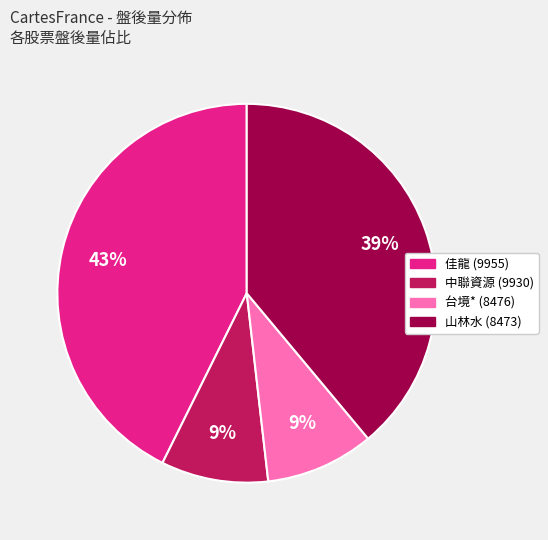

Combined, do 台境* (8476) and 山林水 (8473) account for over 50%?

No